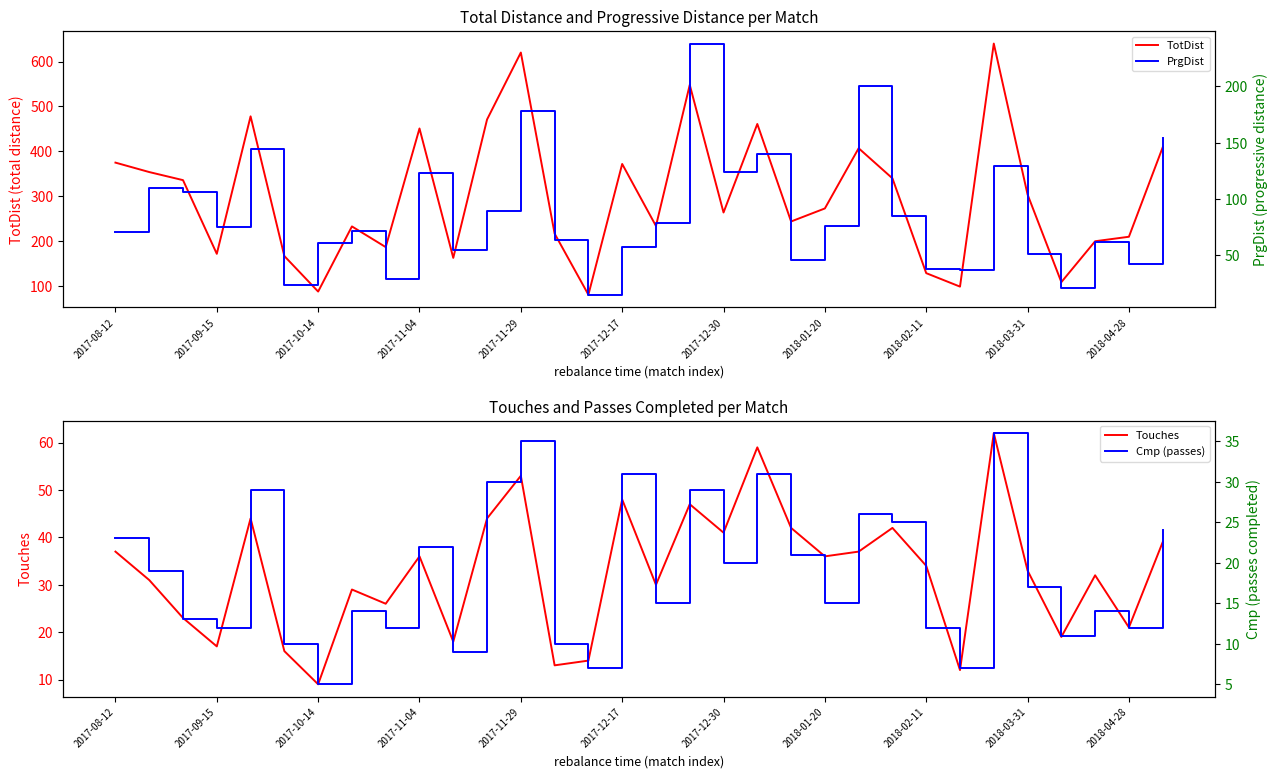

What is the minimum value for Touches?

9